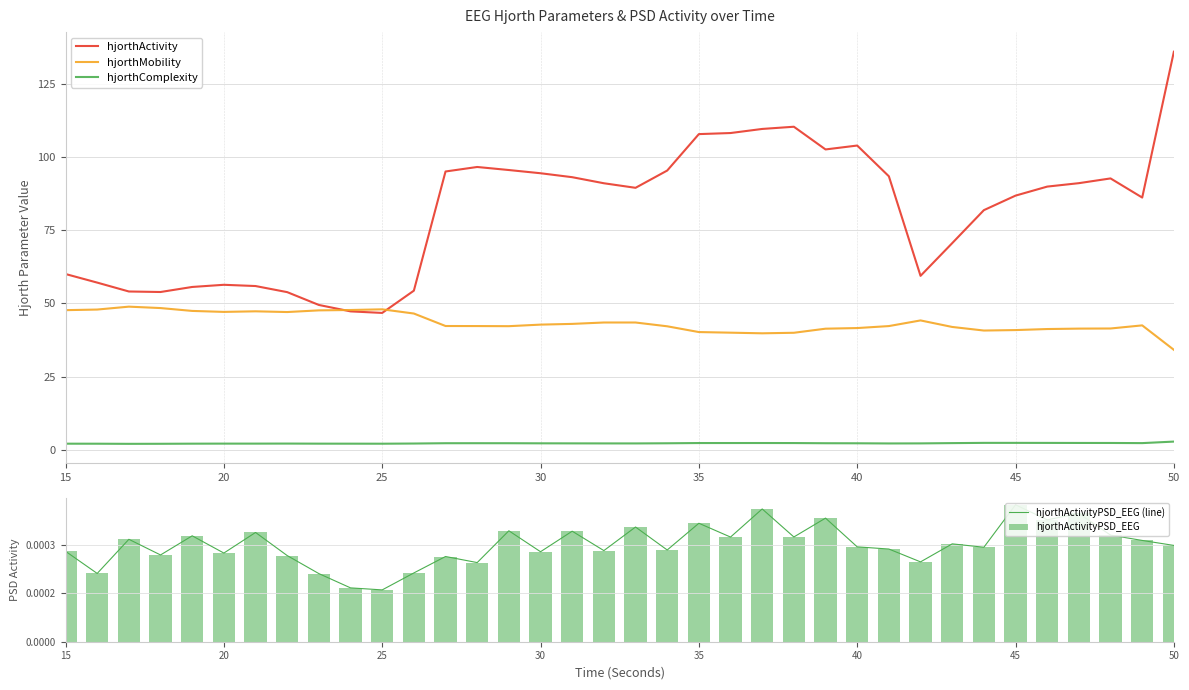

What is the minimum value for hjorthActivity?

46.8